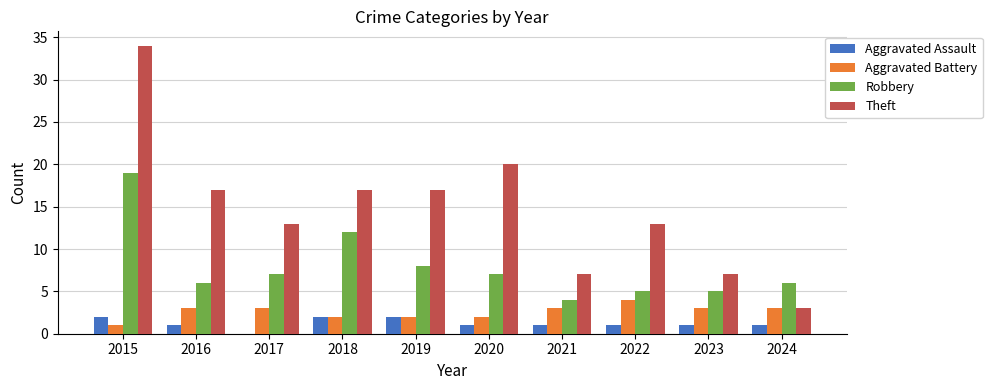

What is the total value across all series at 2022?

23